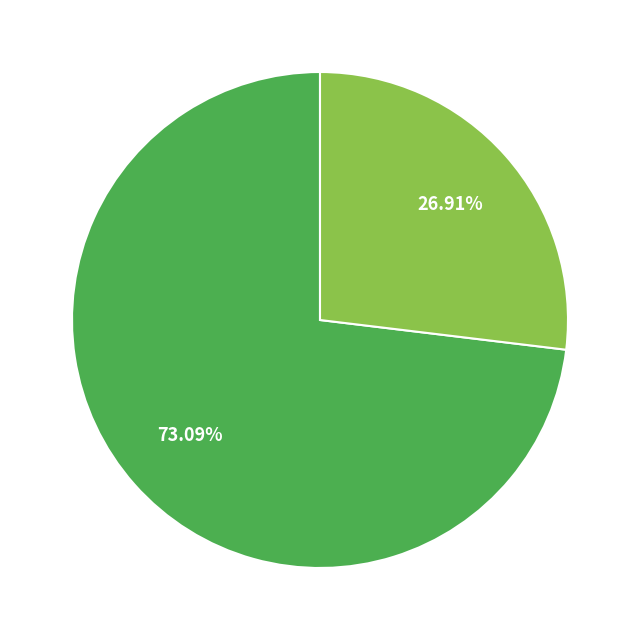

Is there a majority slice in this chart?

Yes